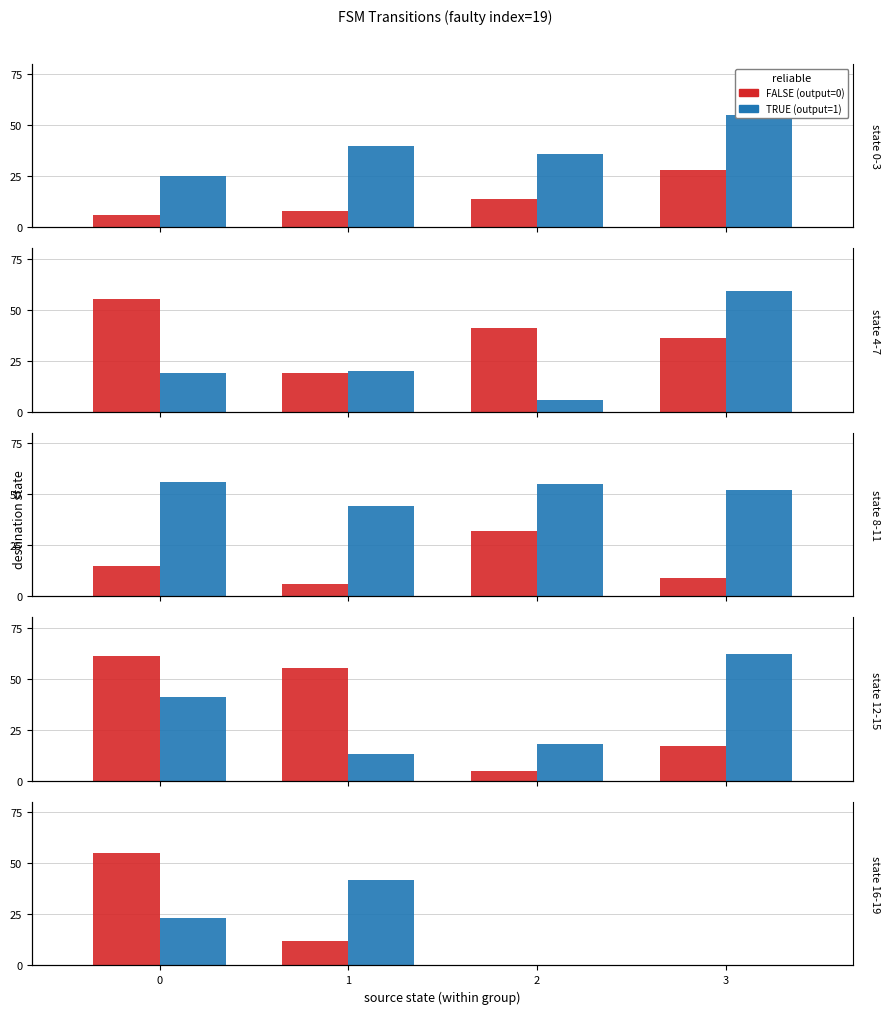

How many categories are shown in the chart?

4